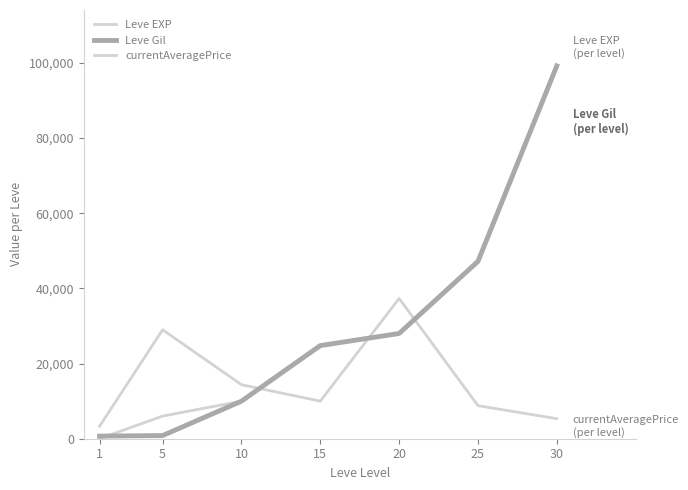

How many times do Leve EXP and Leve Gil cross each other?

1